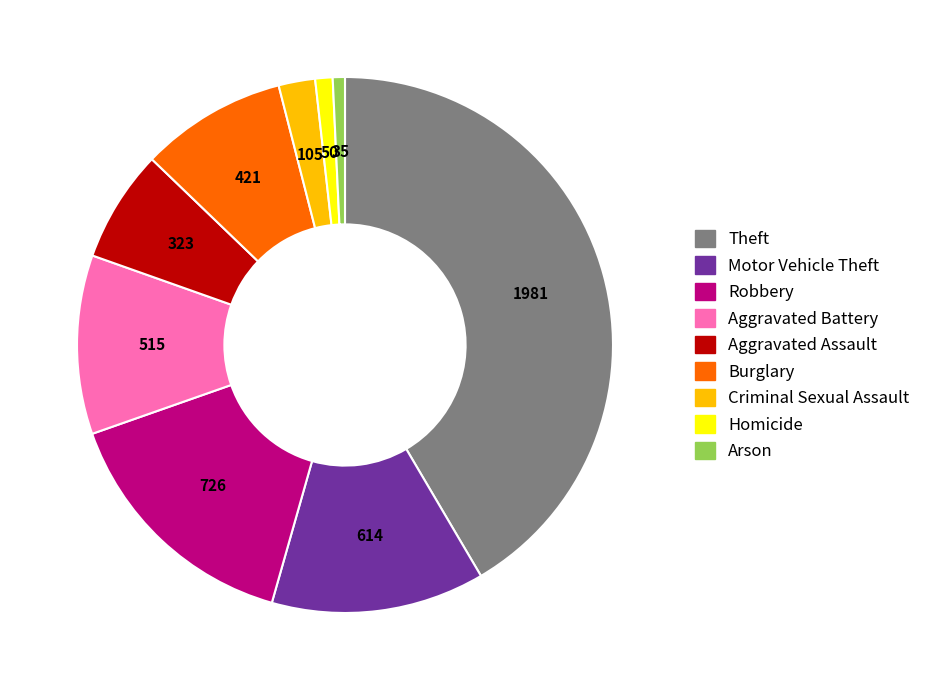

What is the largest slice in the pie chart?

Theft